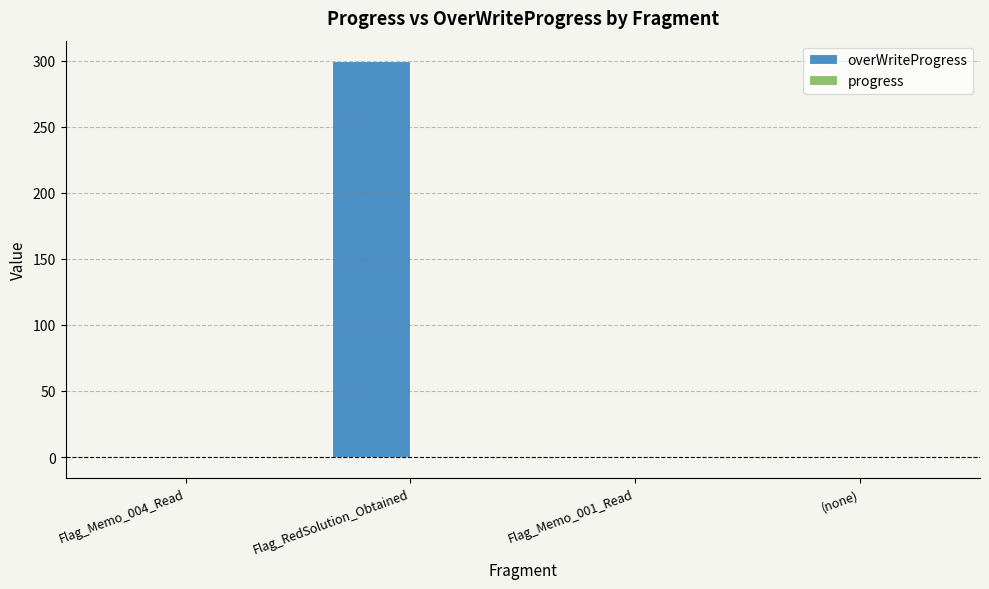

What is the label of the 3rd bar from the left?

Flag_Memo_001_Read